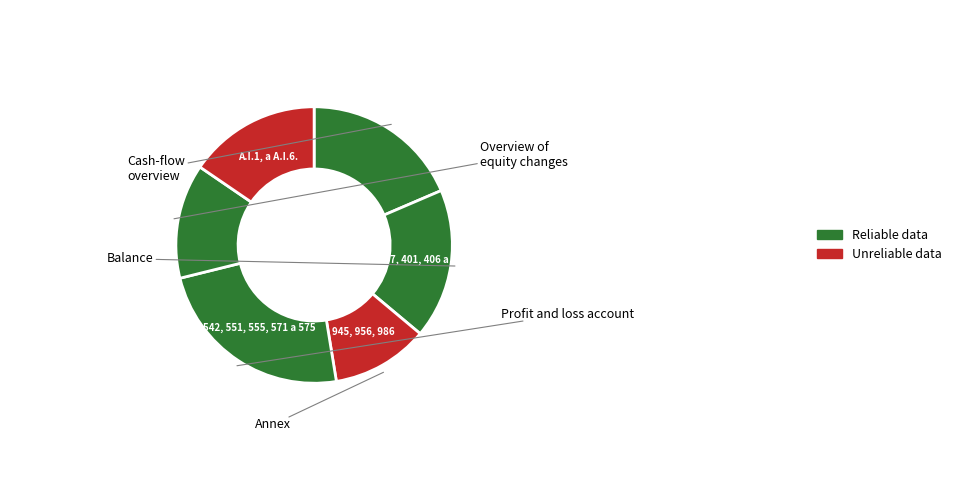

How many slices are in this pie chart?

6